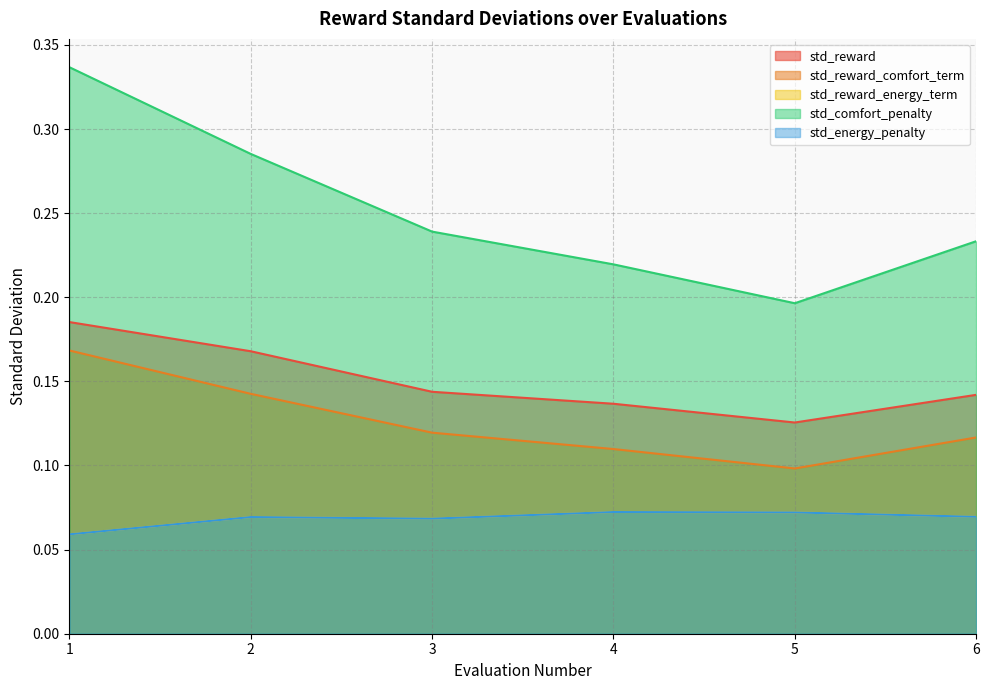

True or false: std_reward_comfort_term and std_reward intersect in this chart.

False